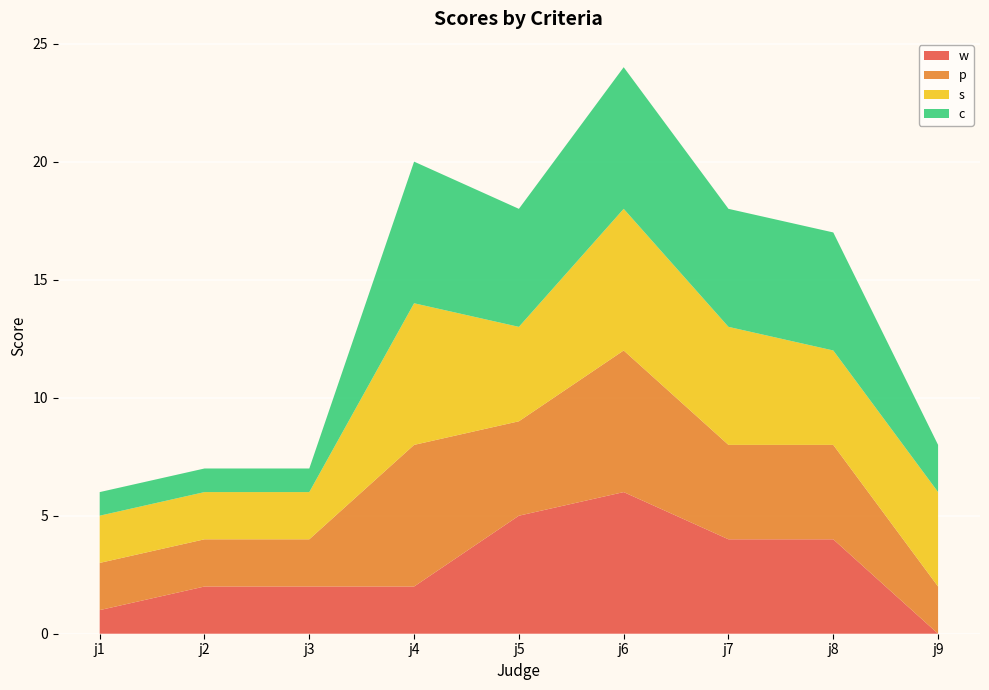

Reading right to left, list all the values displayed in this chart.

w: j9=0	j8=4	j7=4	j6=6	j5=5	j4=2	j3=2	j2=2	j1=1
p: j9=2	j8=4	j7=4	j6=6	j5=4	j4=6	j3=2	j2=2	j1=2
s: j9=4	j8=4	j7=5	j6=6	j5=4	j4=6	j3=2	j2=2	j1=2
c: j9=2	j8=5	j7=5	j6=6	j5=5	j4=6	j3=1	j2=1	j1=1